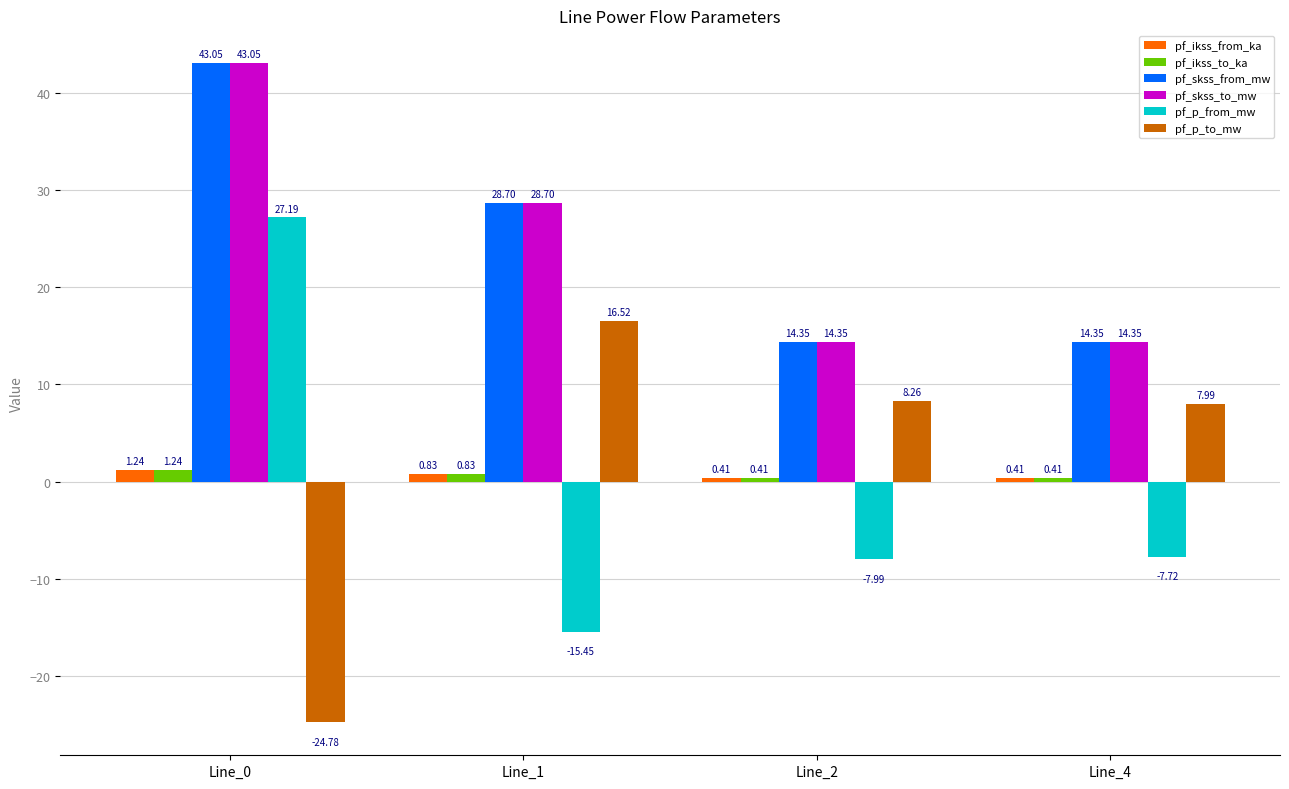

What is the minimum value for pf_p_from_mw?

-15.4